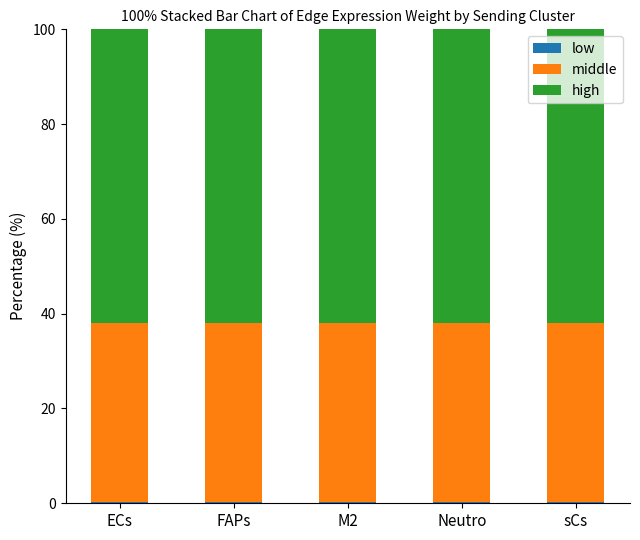

Rank the series by their average value, from lowest to highest.

low, middle, high